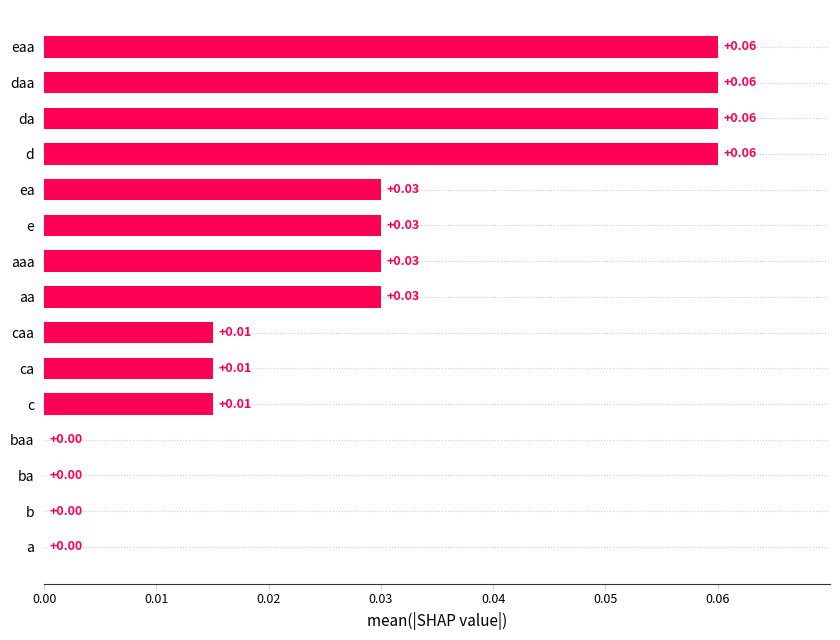

Between da and a, which is larger?

da